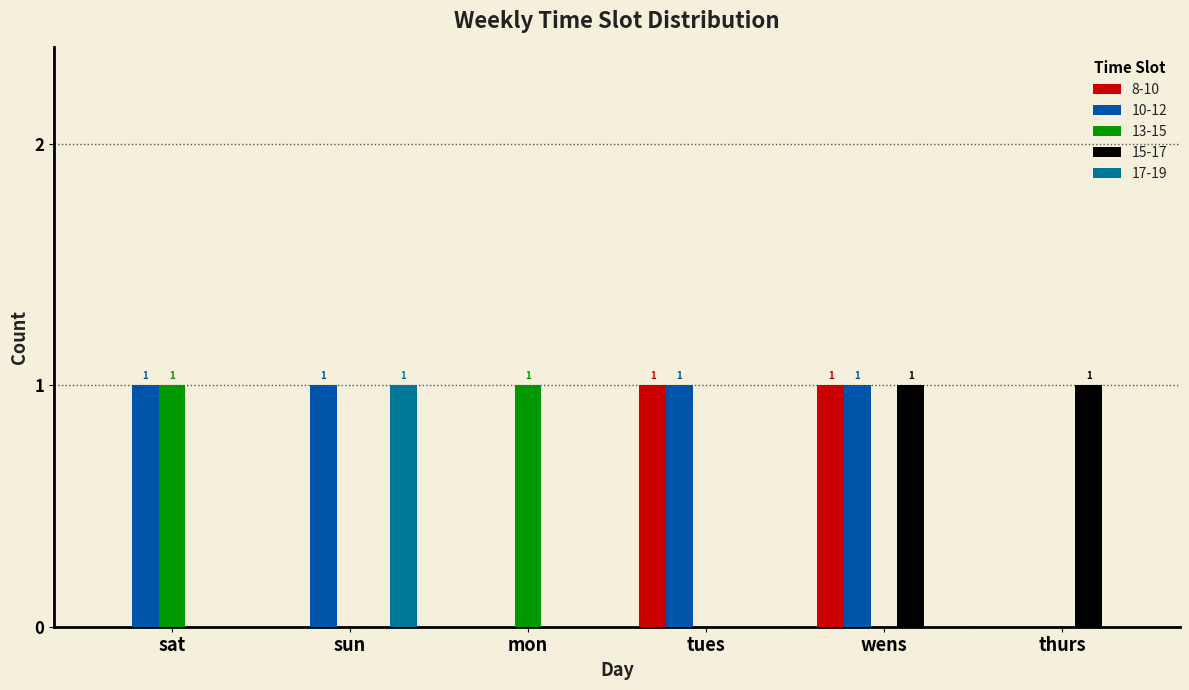

What is the total value across all series at wens?

3